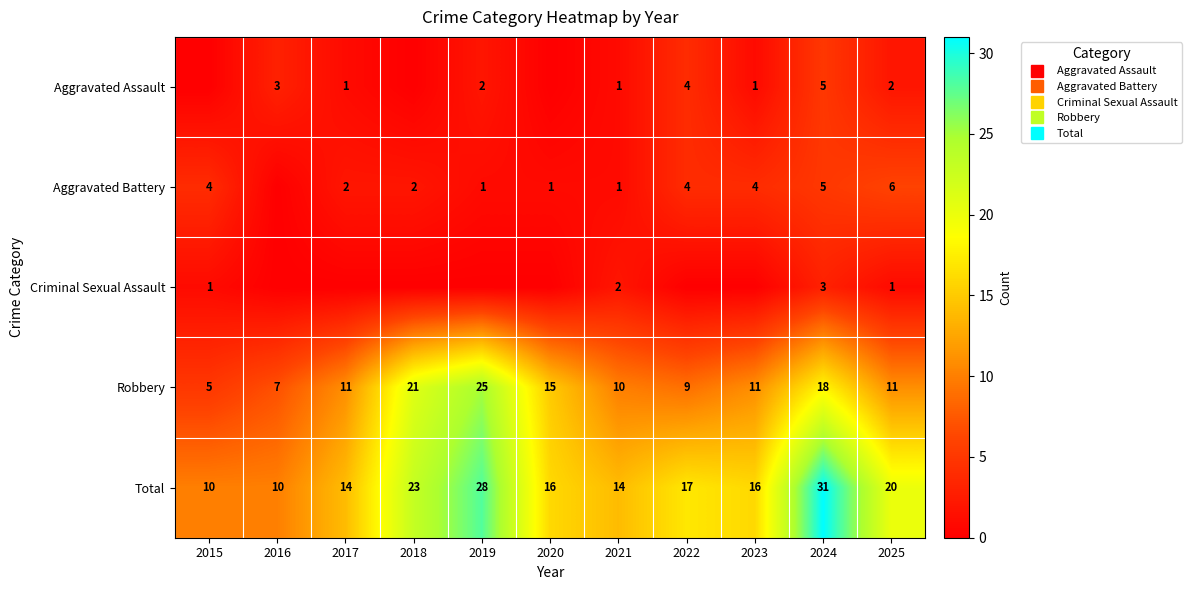

Rank the categories by Aggravated Battery value from lowest to highest.

2016, 2019, 2020, 2021, 2017, 2018, 2015, 2022, 2023, 2024, 2025